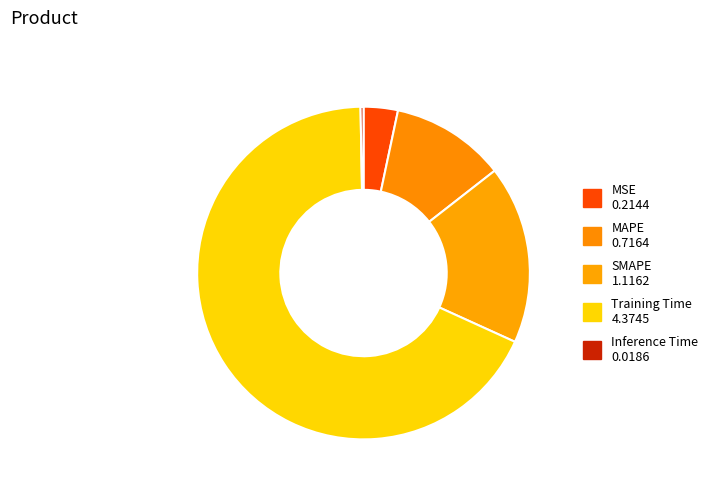

How many slices are in this pie chart?

5